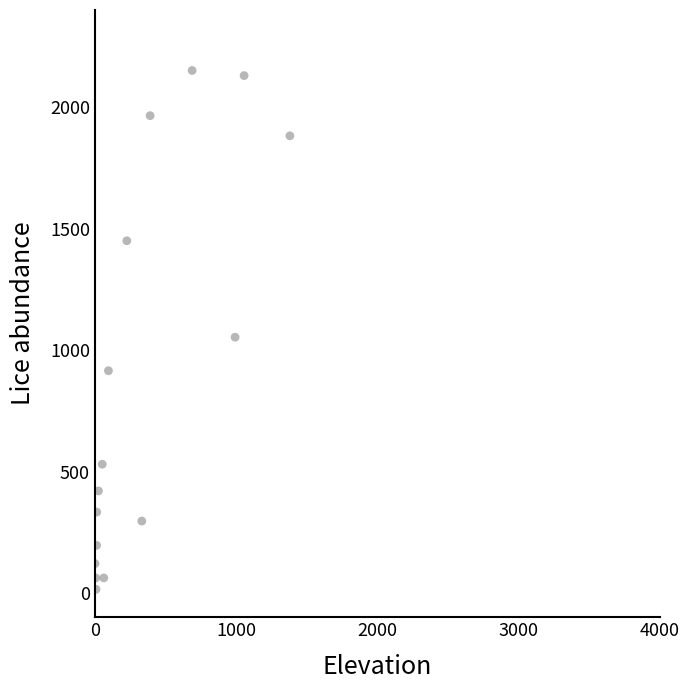

What is the range of X values (max minus min)?

1379